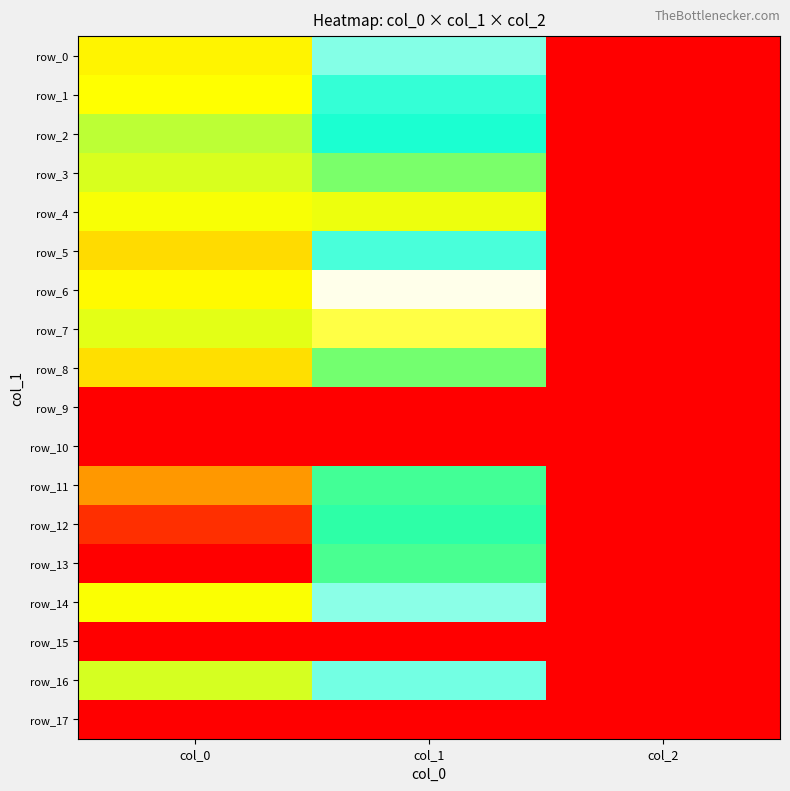

Which series has the largest total across all categories?

row_13